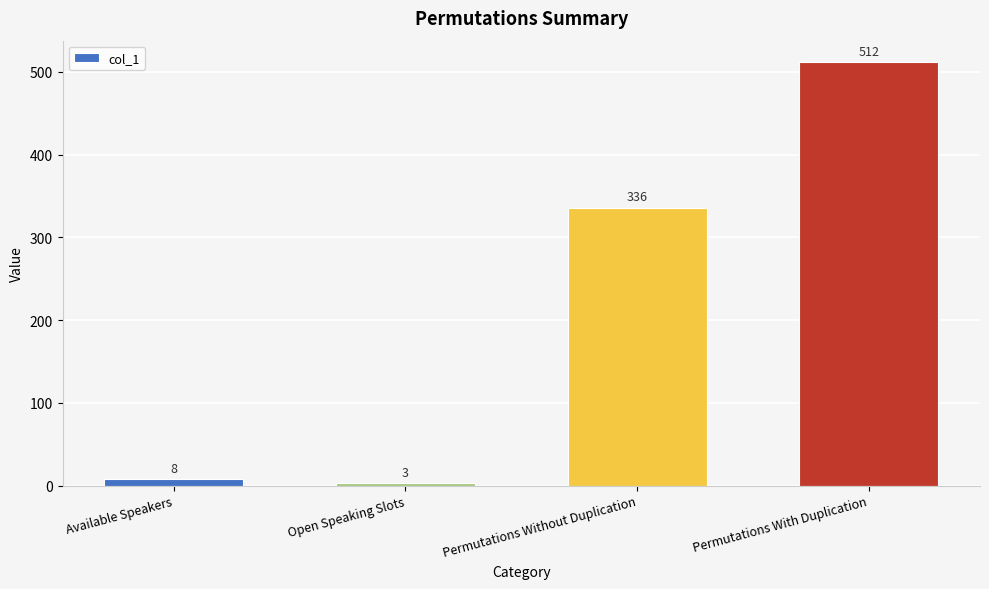

The chart shows a value of 3 at Open Speaking Slots. True or false?

True